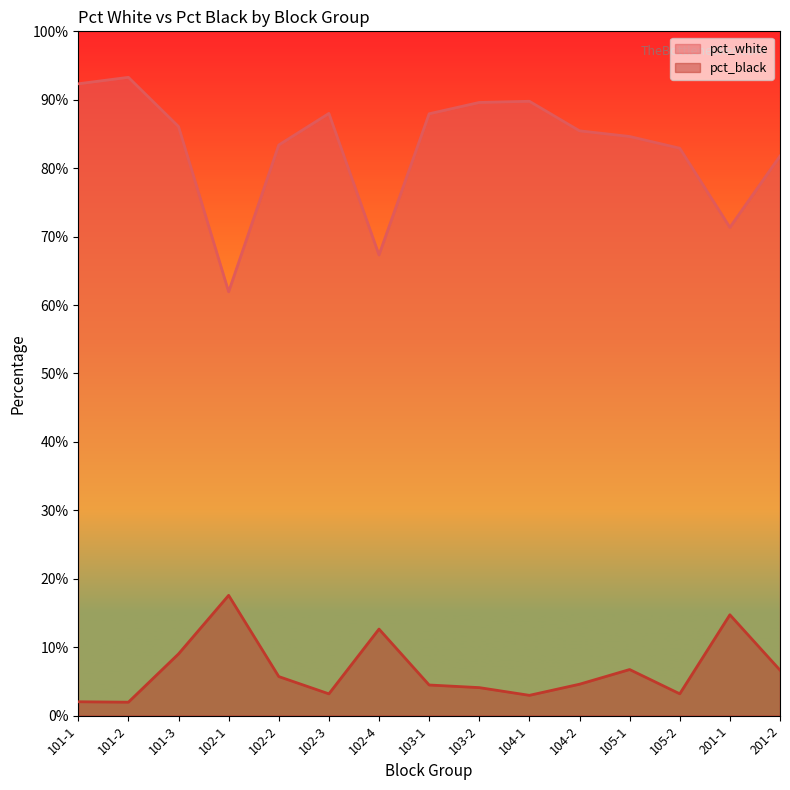

Rank the categories by pct_black value from highest to lowest.

102-1, 201-1, 102-4, 101-3, 105-1, 201-2, 102-2, 104-2, 103-1, 103-2, 105-2, 102-3, 104-1, 101-1, 101-2